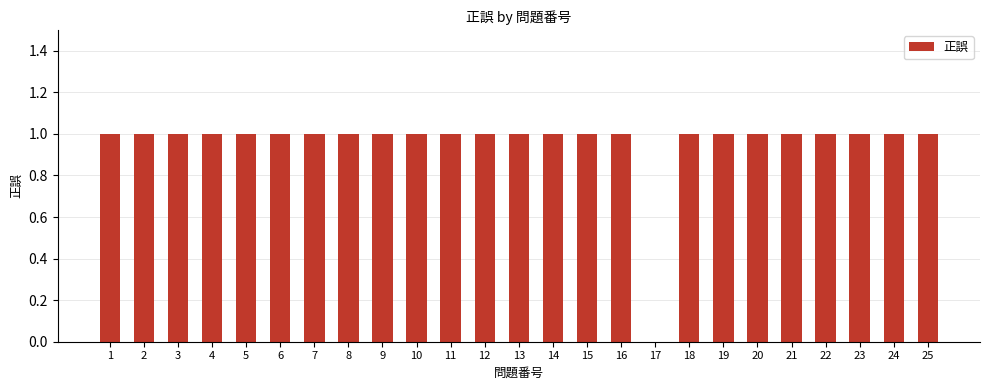

What is the sum of all values?

24